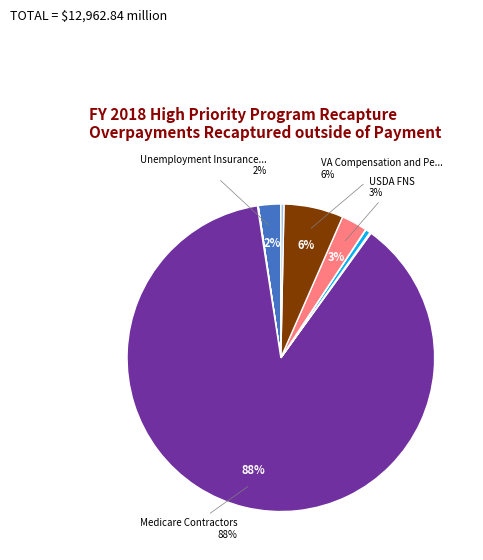

Is there a majority slice in this chart?

Yes